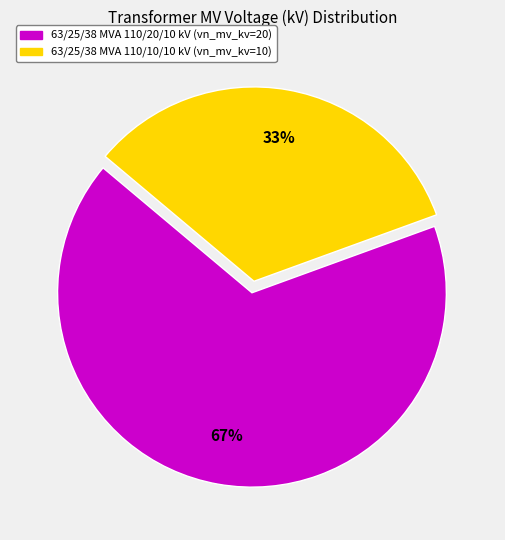

How many slices are in this pie chart?

2